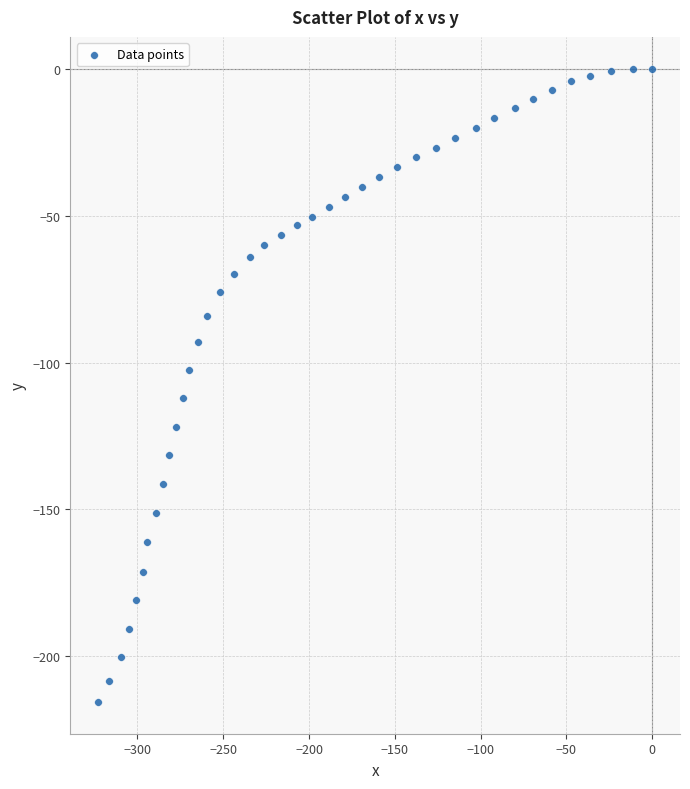

What is the range of X values (max minus min)?

323.0